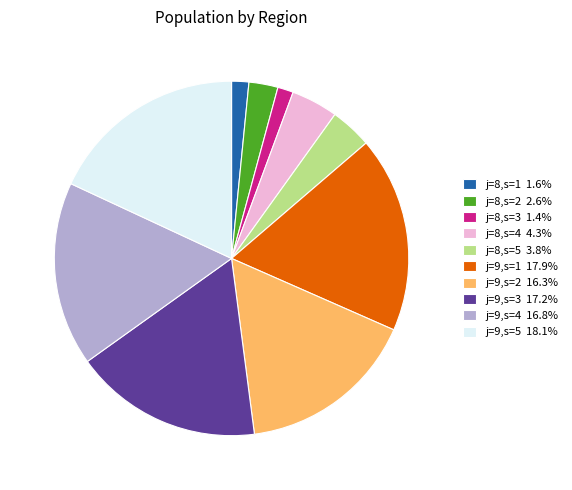

Does j=9,s=4 16.8% account for over 50% of the chart?

No